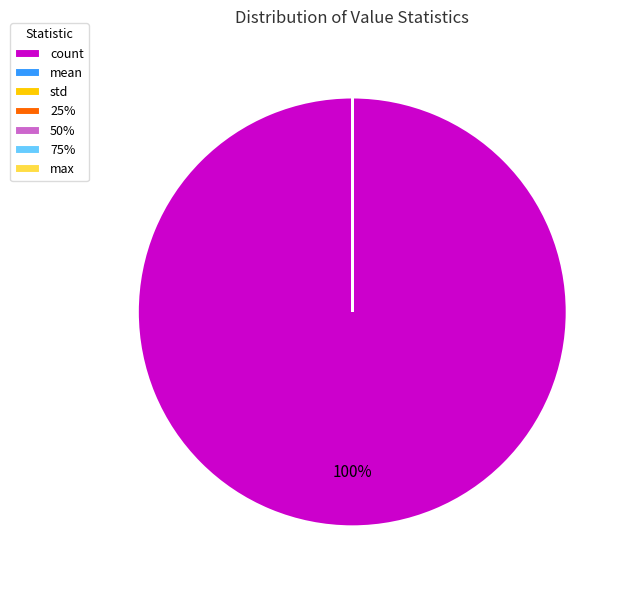

True or false: count accounts for 90% of the total.

False